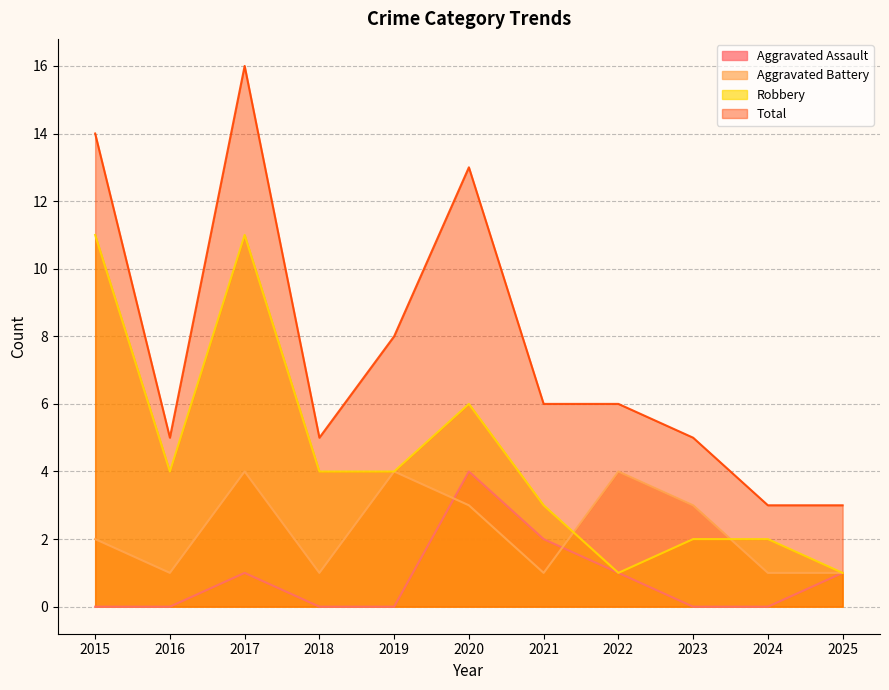

Which category has the lowest value in the Robbery series?

2022